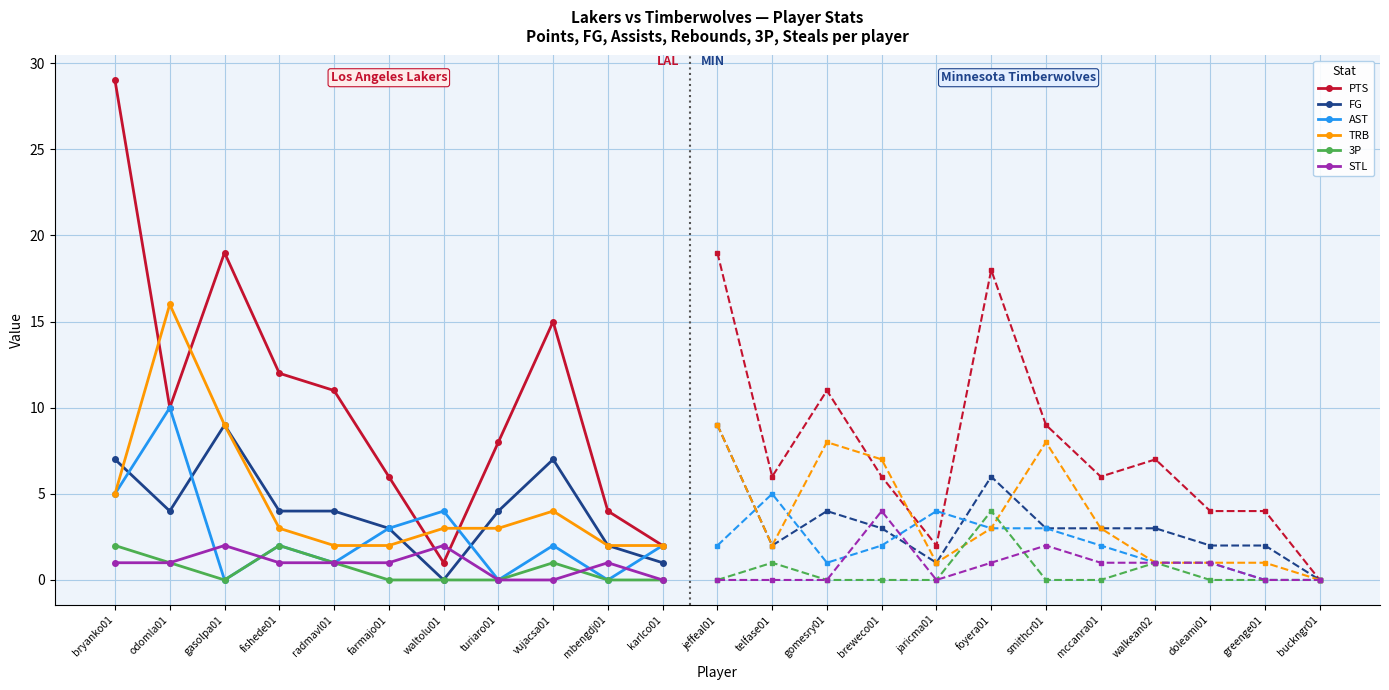

Where do AST and FG first cross each other?

bryanko01 and odomla01